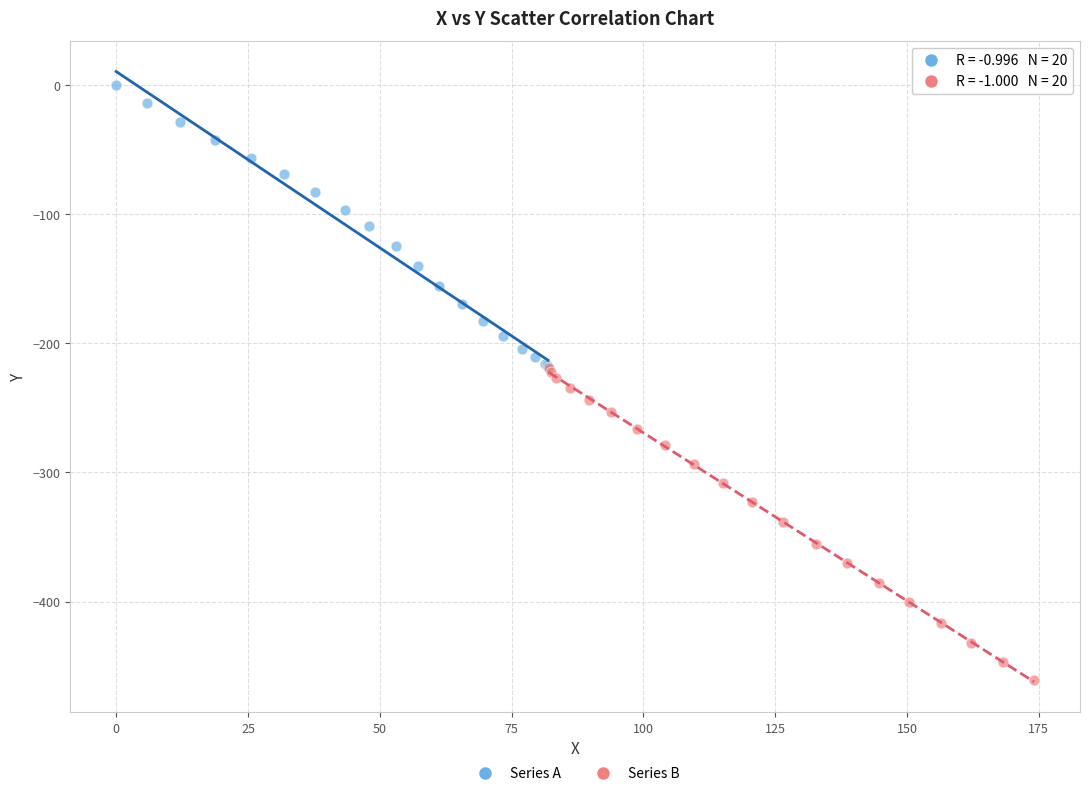

Which series reaches the maximum Y coordinate?

Series A